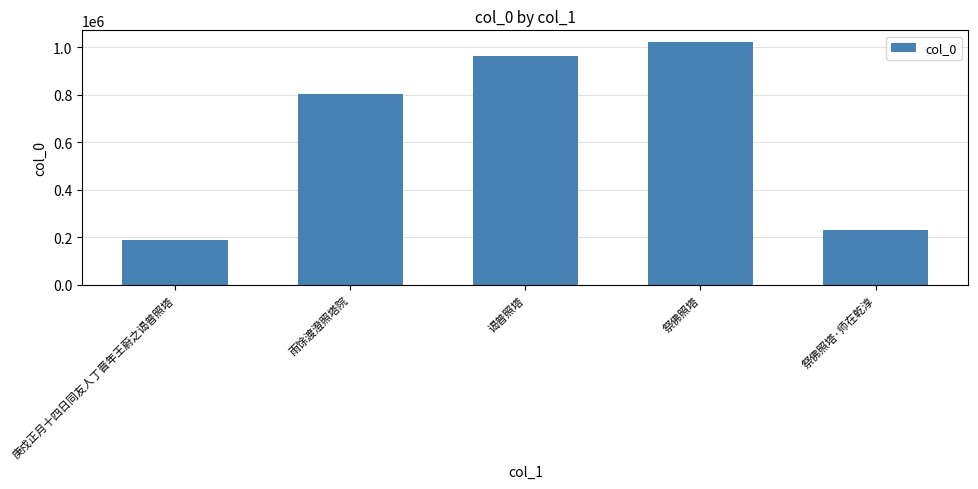

What is the smallest value displayed?

188934